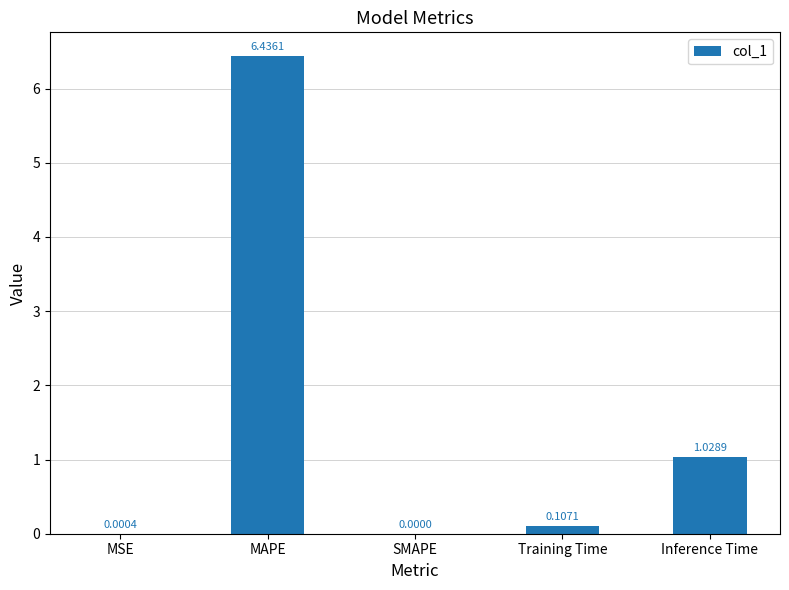

Where is the data nearest to the value 3?

Inference Time